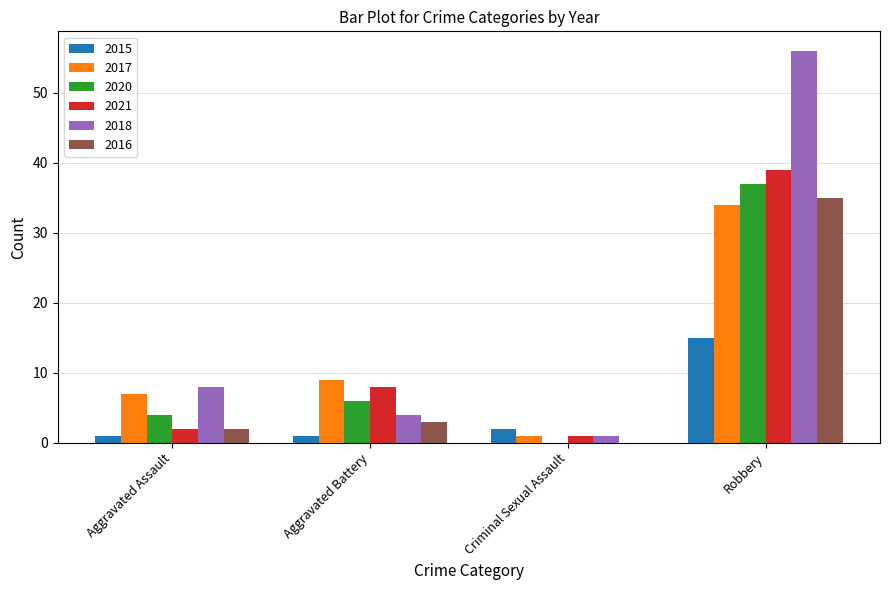

Where is 2021 nearest to the value 20?

Aggravated Battery